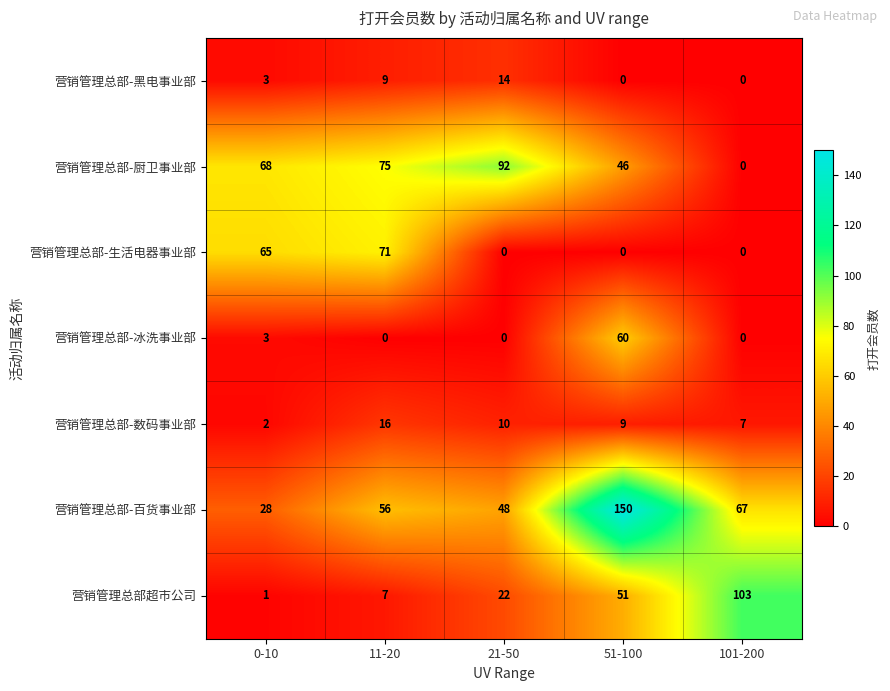

The 营销管理总部-黑电事业部 series shows -8 at 51-100. True or false?

False